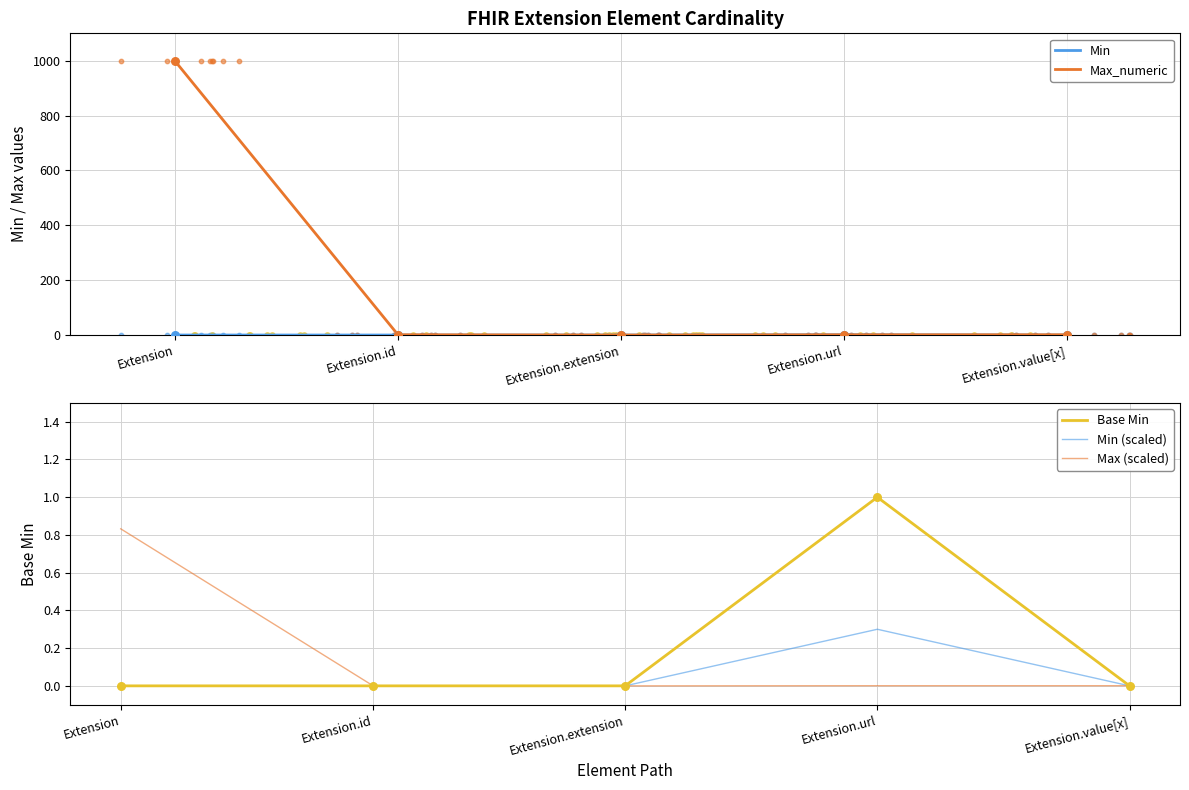

Which series contains the lowest Y value?

Min